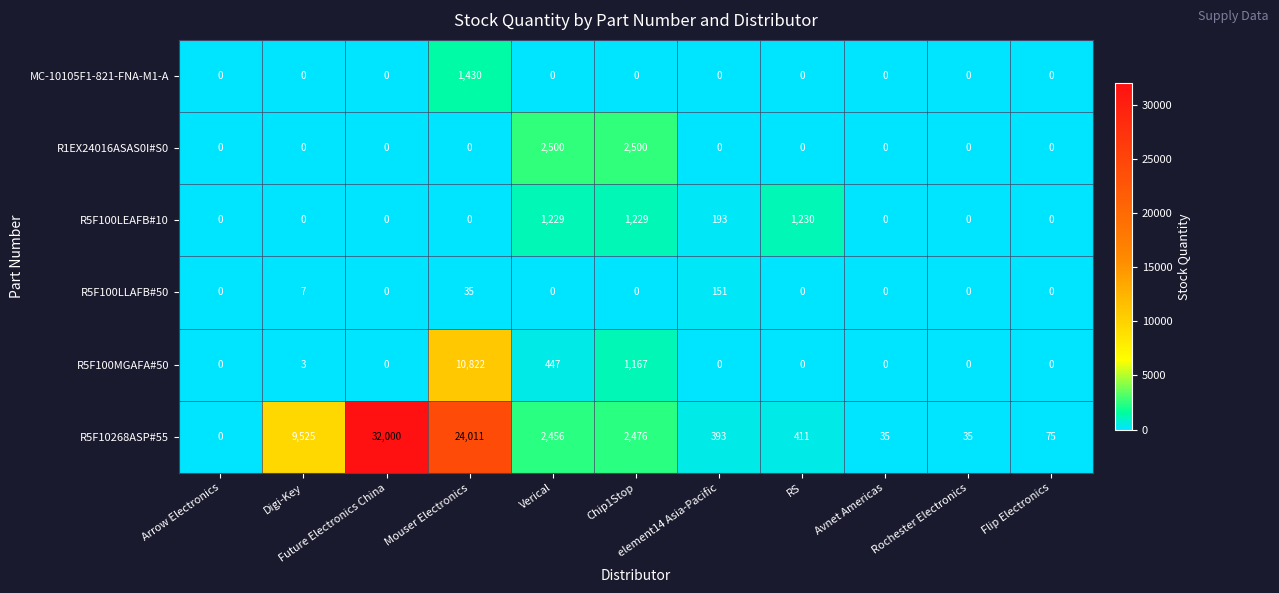

List the series in order of their peak value, highest first.

R5F10268ASP#55, R5F100MGAFA#50, R1EX24016ASAS0I#S0, MC-10105F1-821-FNA-M1-A, R5F100LEAFB#10, R5F100LLAFB#50